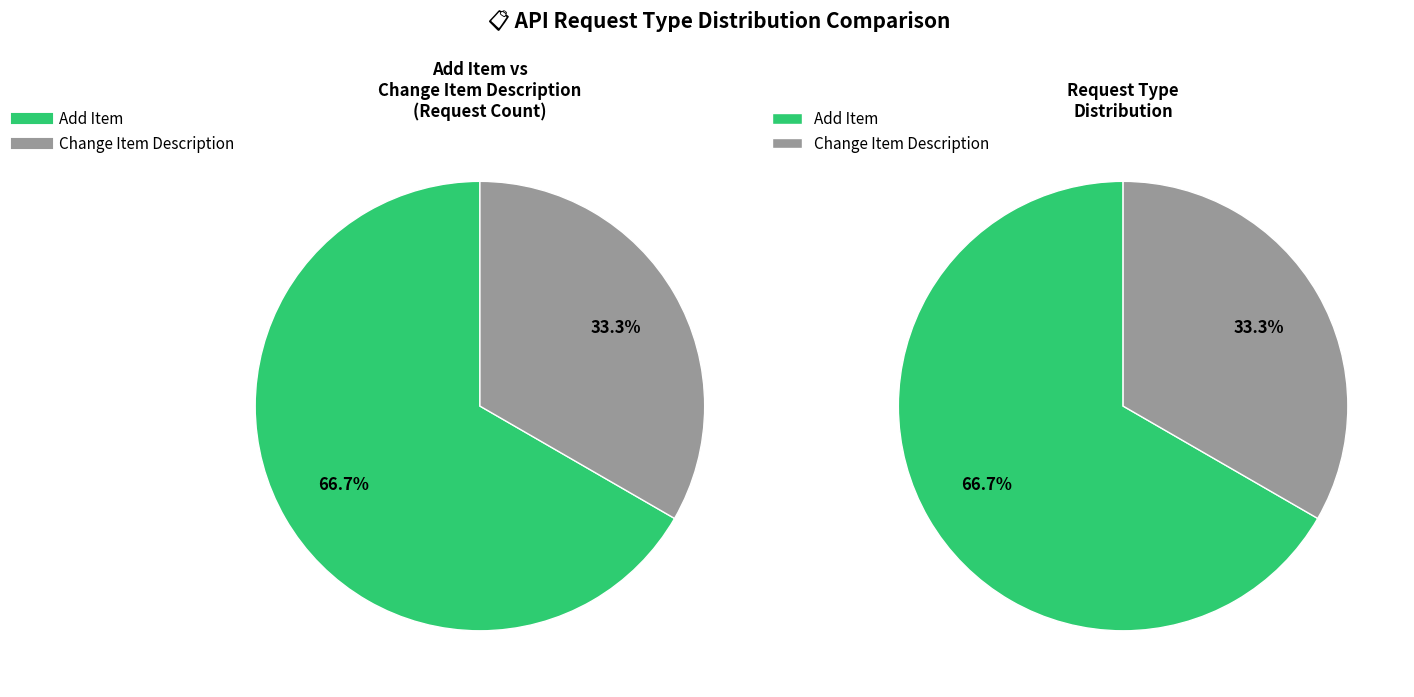

What is the change in value from Add Item to Change Item Description?

-1